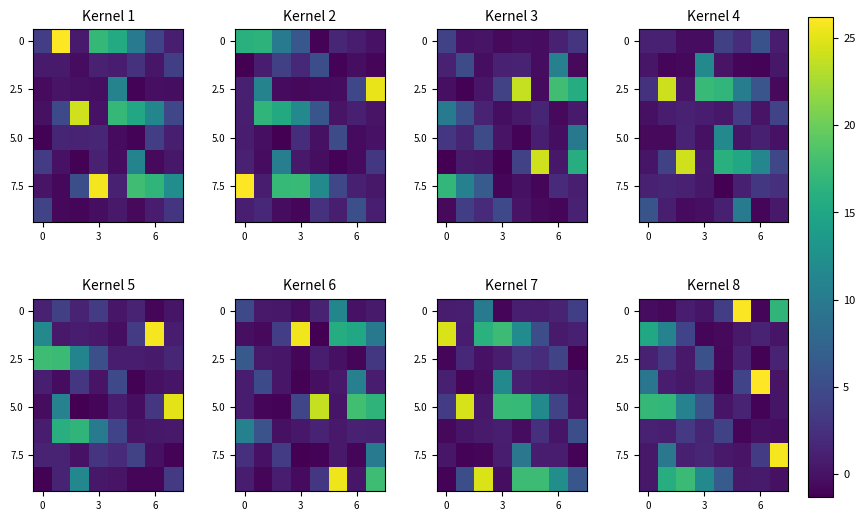

At how many categories does at least one series exceed 14?

6